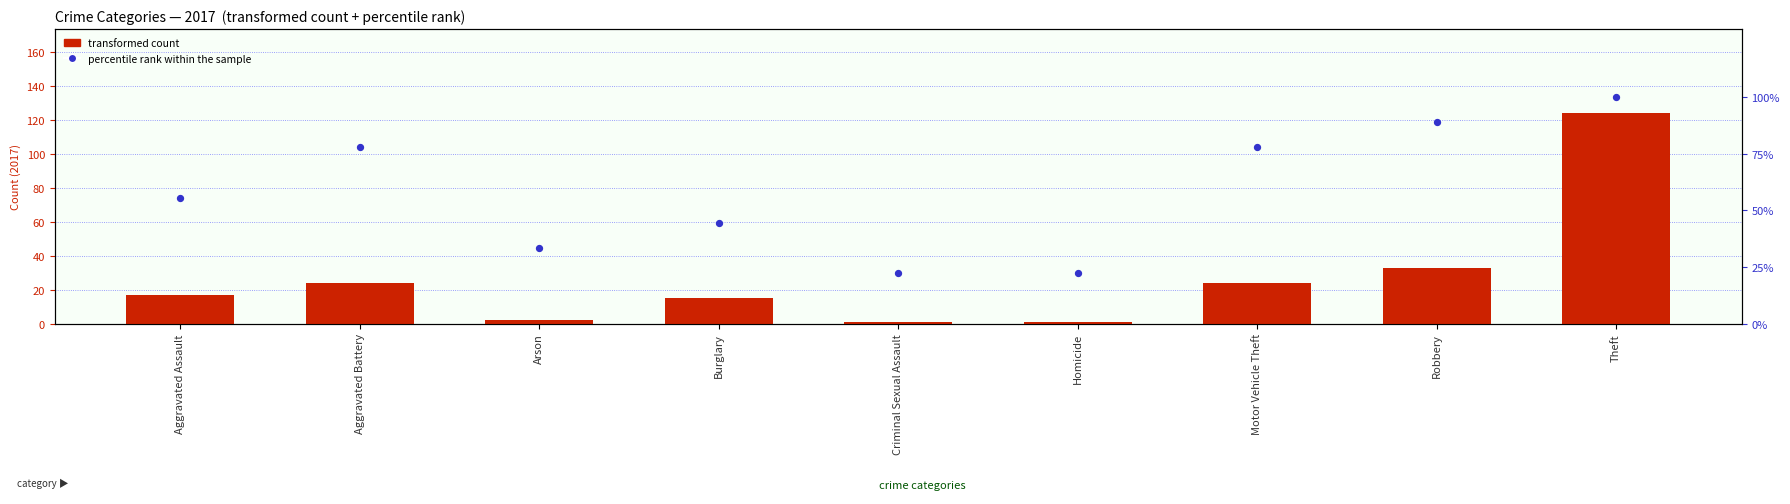

Is the value of percentile rank within the sample at Robbery greater than the value of transformed count at Theft?

No